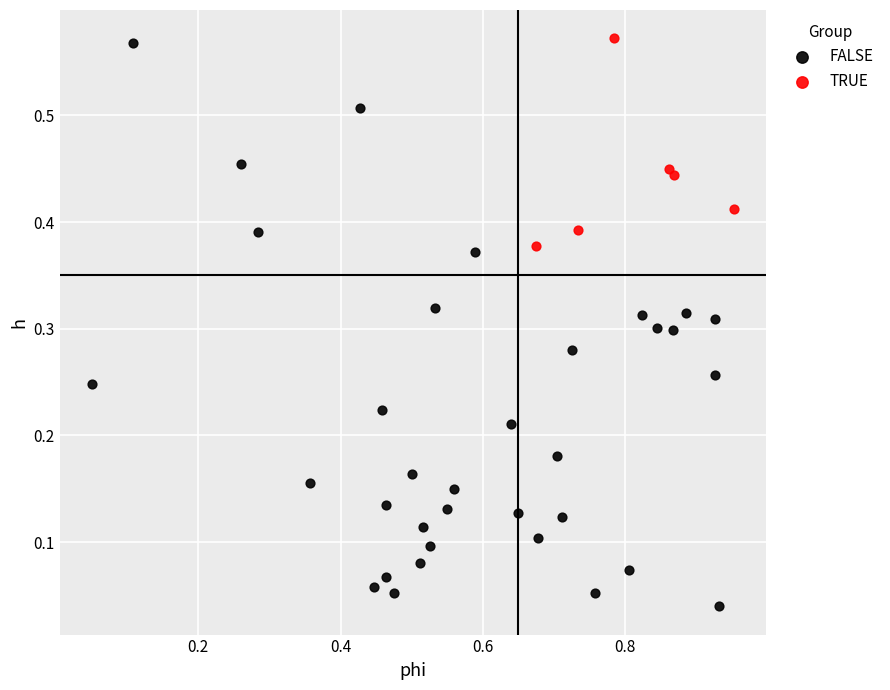

Which series has the widest spread of Y values?

FALSE